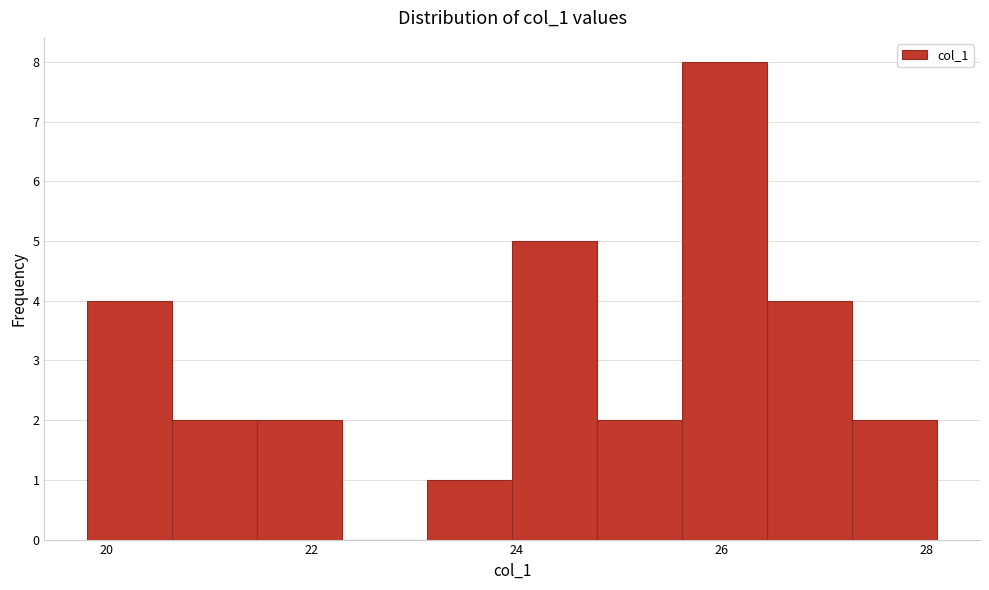

How tall is the bar that spans 24.0 to 24.8 on the x-axis? Neither the bar edges nor the heights are printed on the chart, so give them approximately, as read against the axes.

5